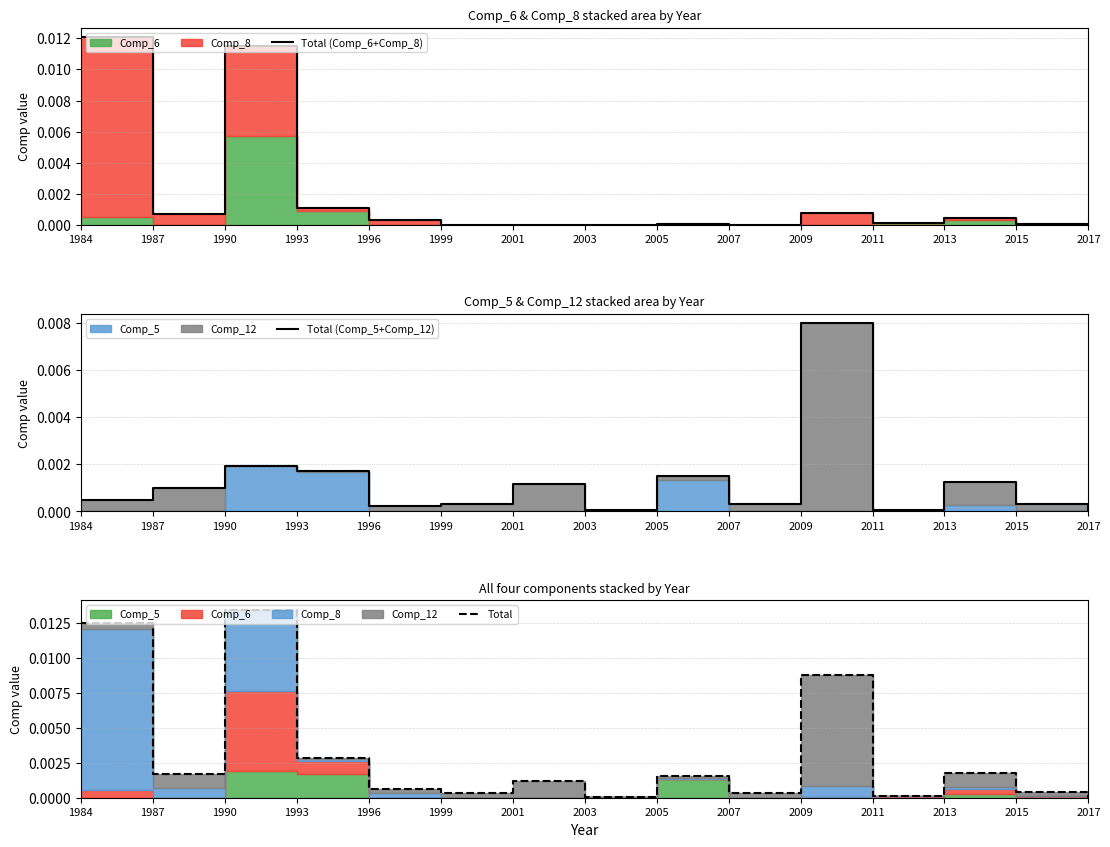

How many values in Total (Comp_5+Comp_12) are above zero?

14